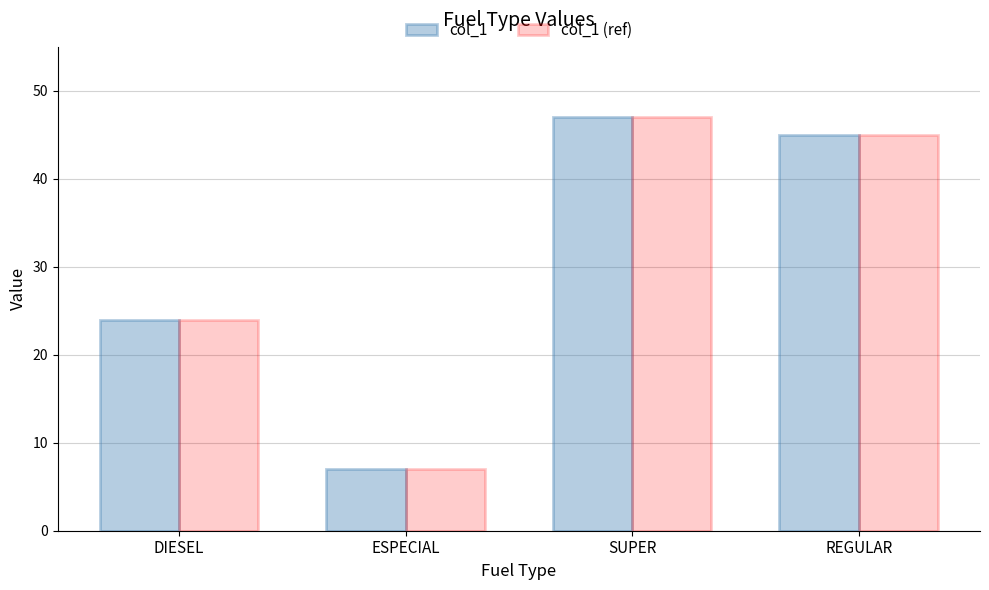

What position from the left is REGULAR?

4